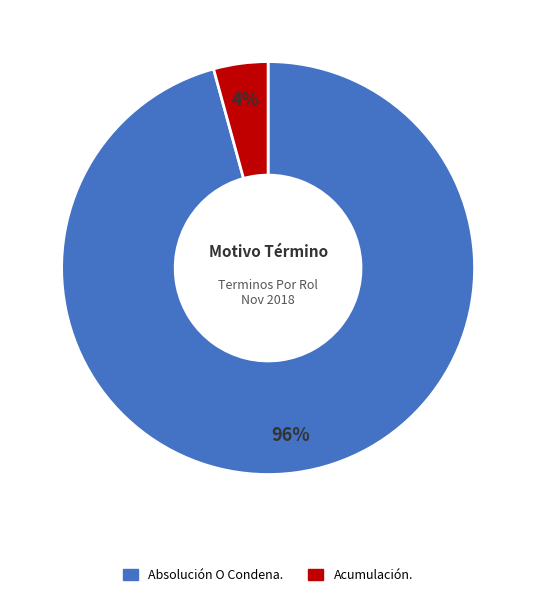

Count the number of slices in the pie.

2